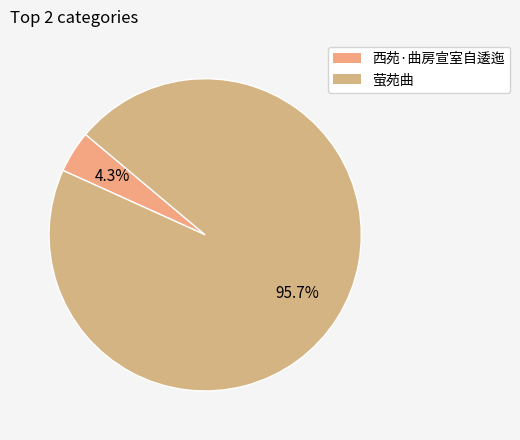

Rank the categories by value from lowest to highest.

西苑·曲房宣室自逶迤, 萤苑曲